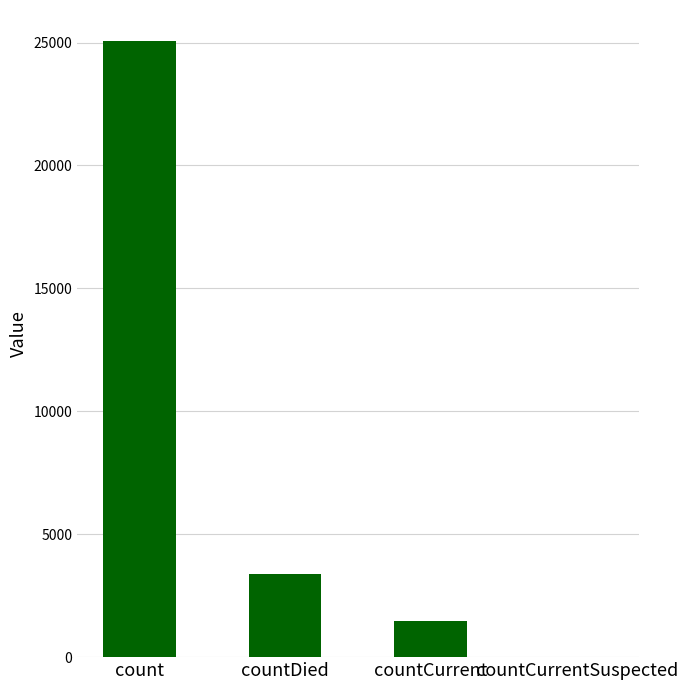

What is the sum of all values?

29918